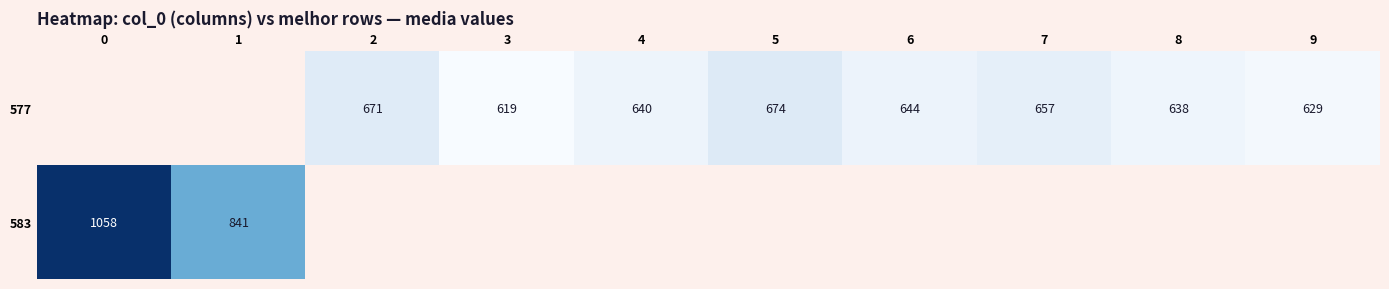

The 577 series shows 1064.6 at 3. True or false?

False